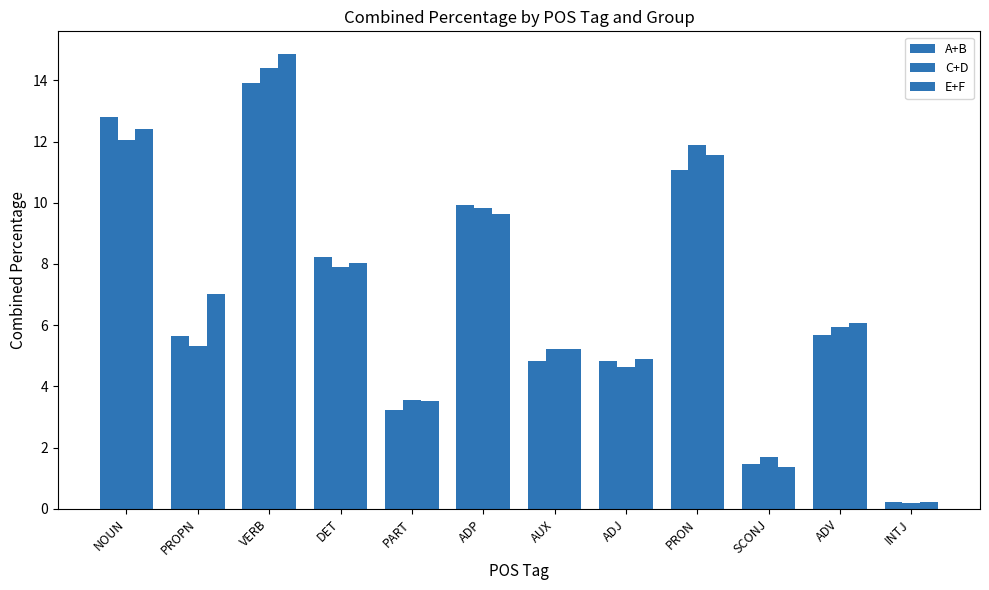

Reading left to right, what are all the values shown in this chart?

A+B: 12.8	5.7	13.9	8.2	3.2	9.9	4.8	4.8	11.1	1.5	5.7	0.2
C+D: 12.0	5.3	14.4	7.9	3.6	9.8	5.2	4.6	11.9	1.7	5.9	0.2
E+F: 12.4	7.0	14.9	8.0	3.5	9.6	5.2	4.9	11.5	1.4	6.1	0.2